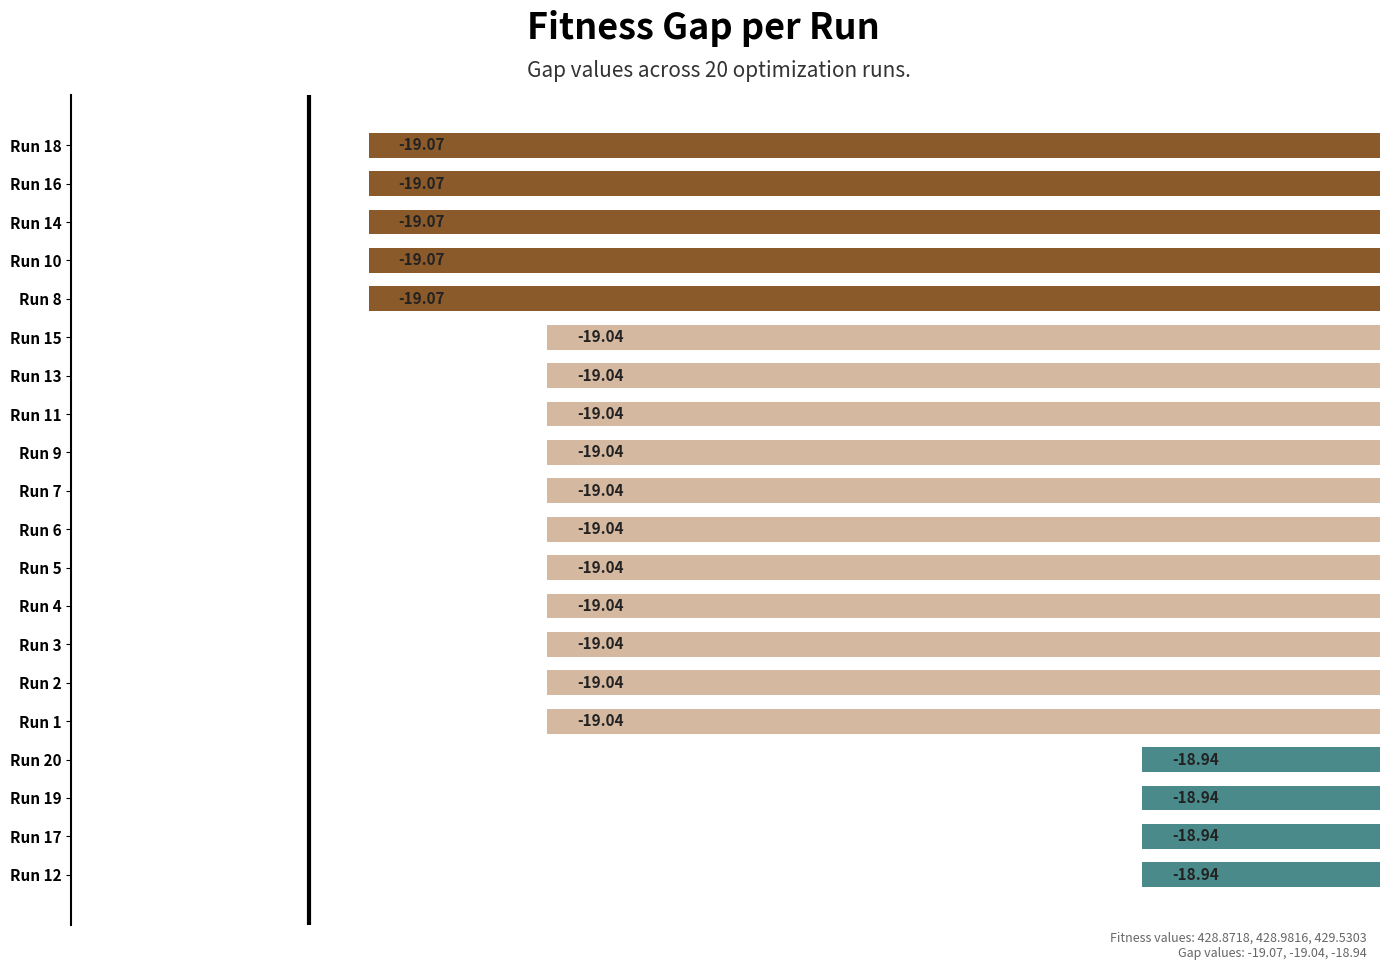

What is the average value?

-19.0